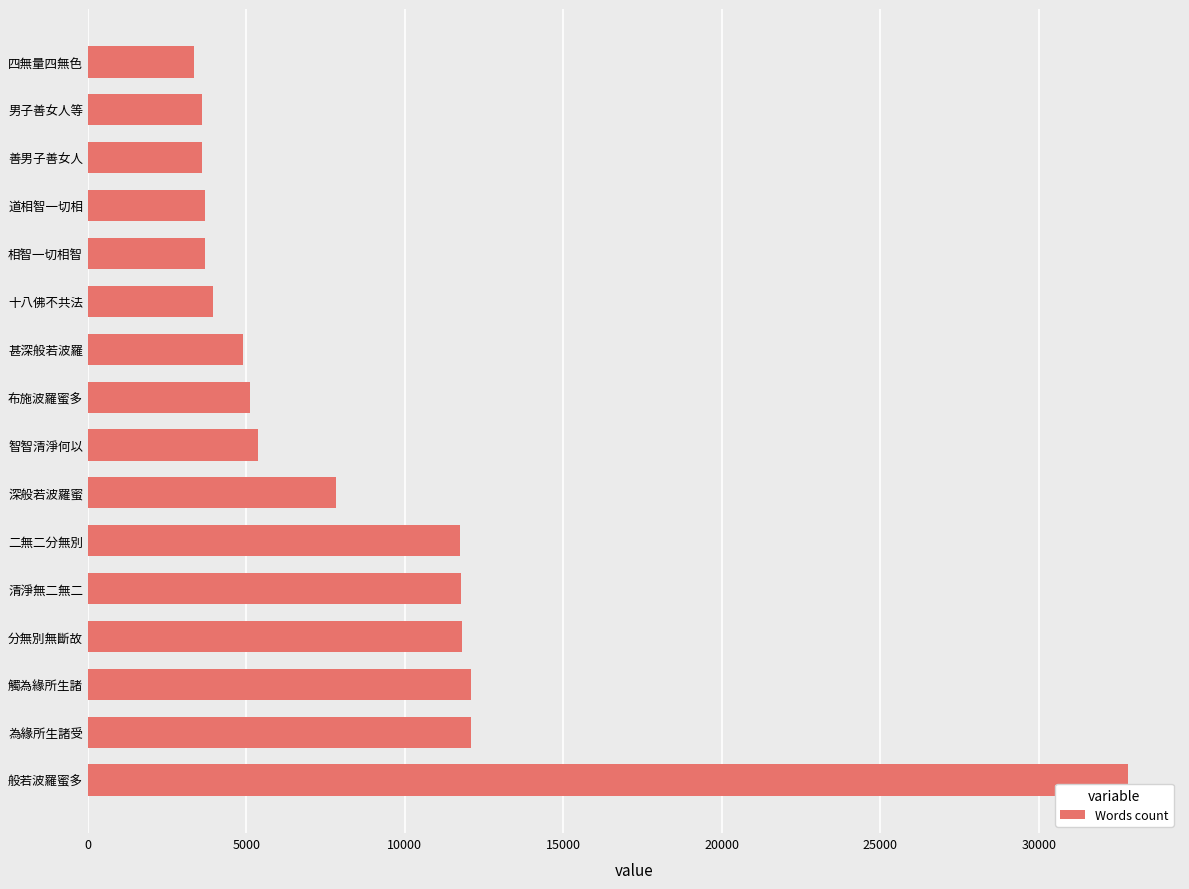

How many categories are shown in the chart?

16